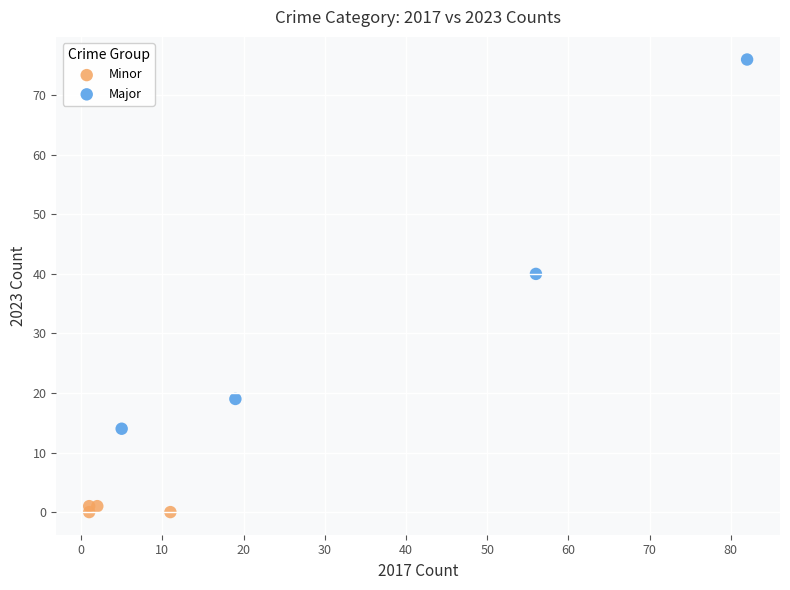

Which series reaches the minimum Y coordinate?

Minor